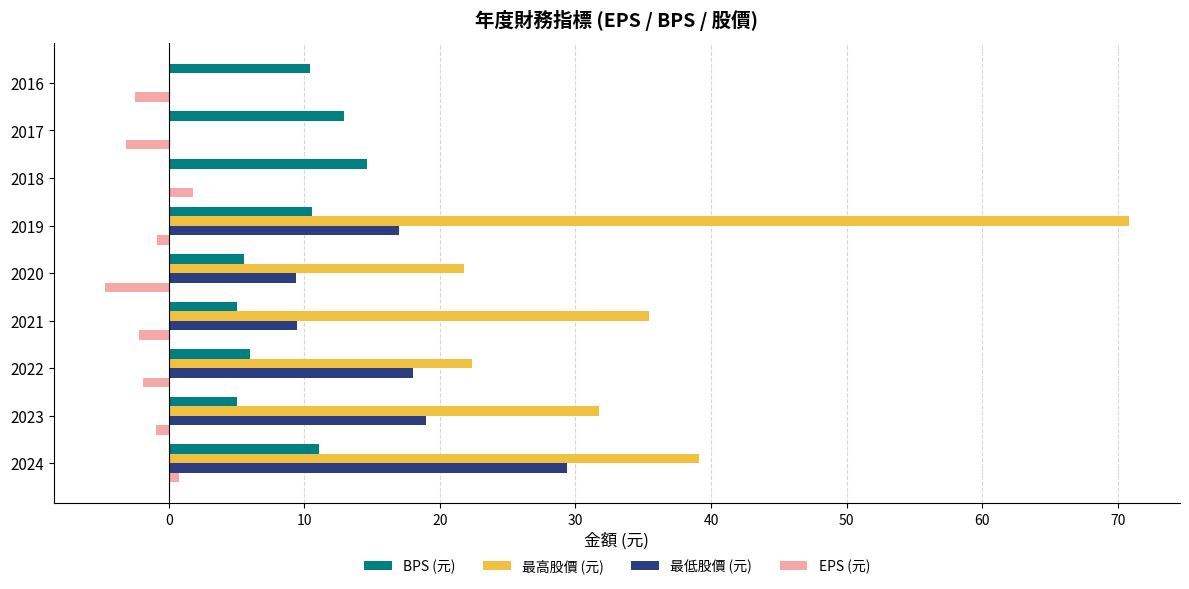

At which category is the sum across all series the highest?

2019